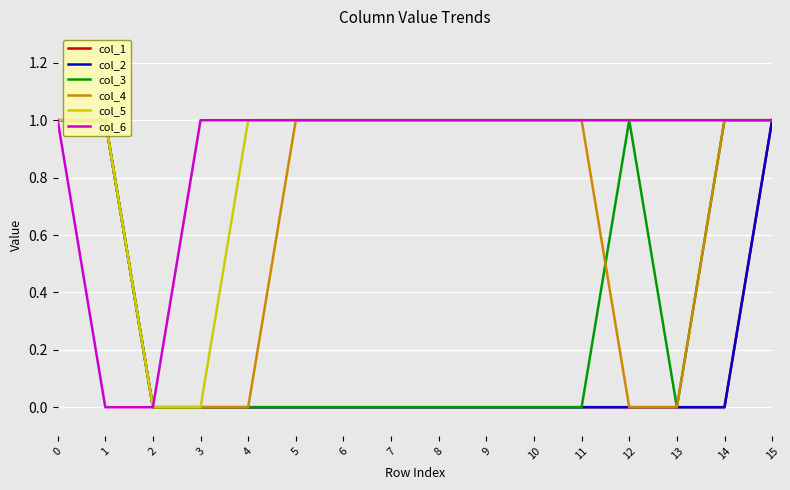

Does the chart display data point markers on the line(s)?

No